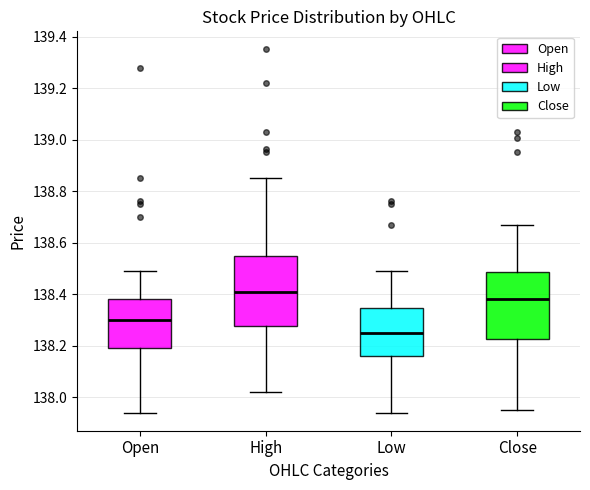

Where does the lower whisker of the box for Low end on the y-axis? The values are not printed on the chart, so give them approximately, as read against the axis.

137.94